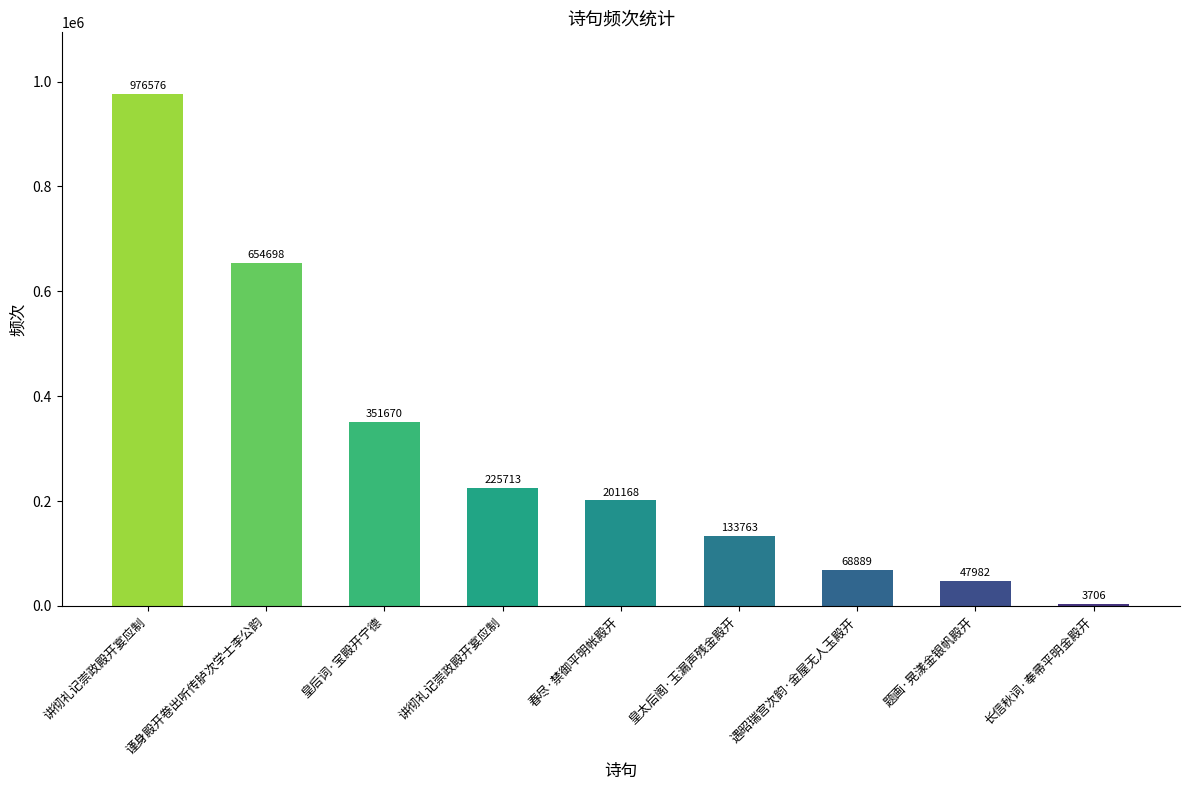

What is the difference between the maximum and minimum values?

972870